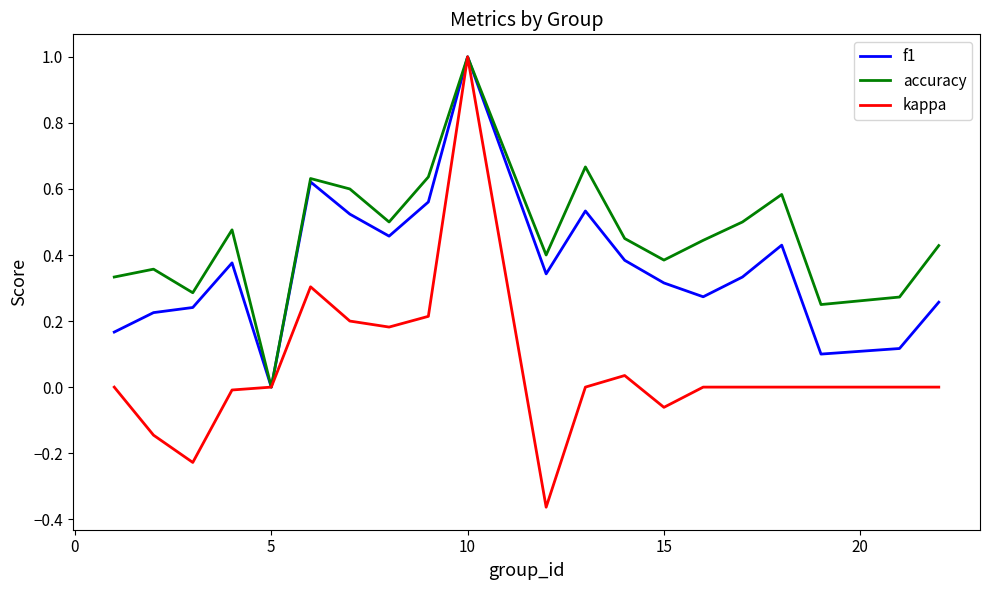

Which series has the largest total across all categories?

accuracy